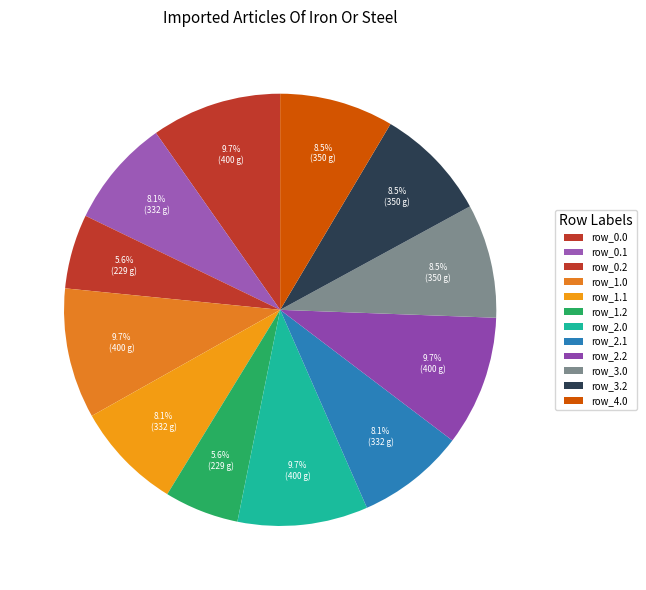

Is there any slice that represents more than half of the pie?

No